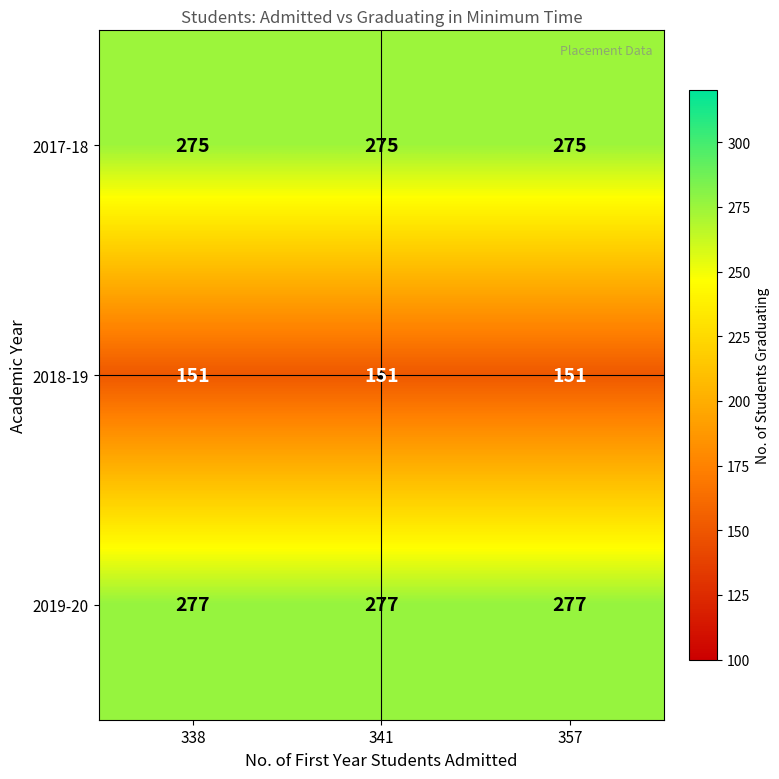

What is the maximum value shown in the chart?

277